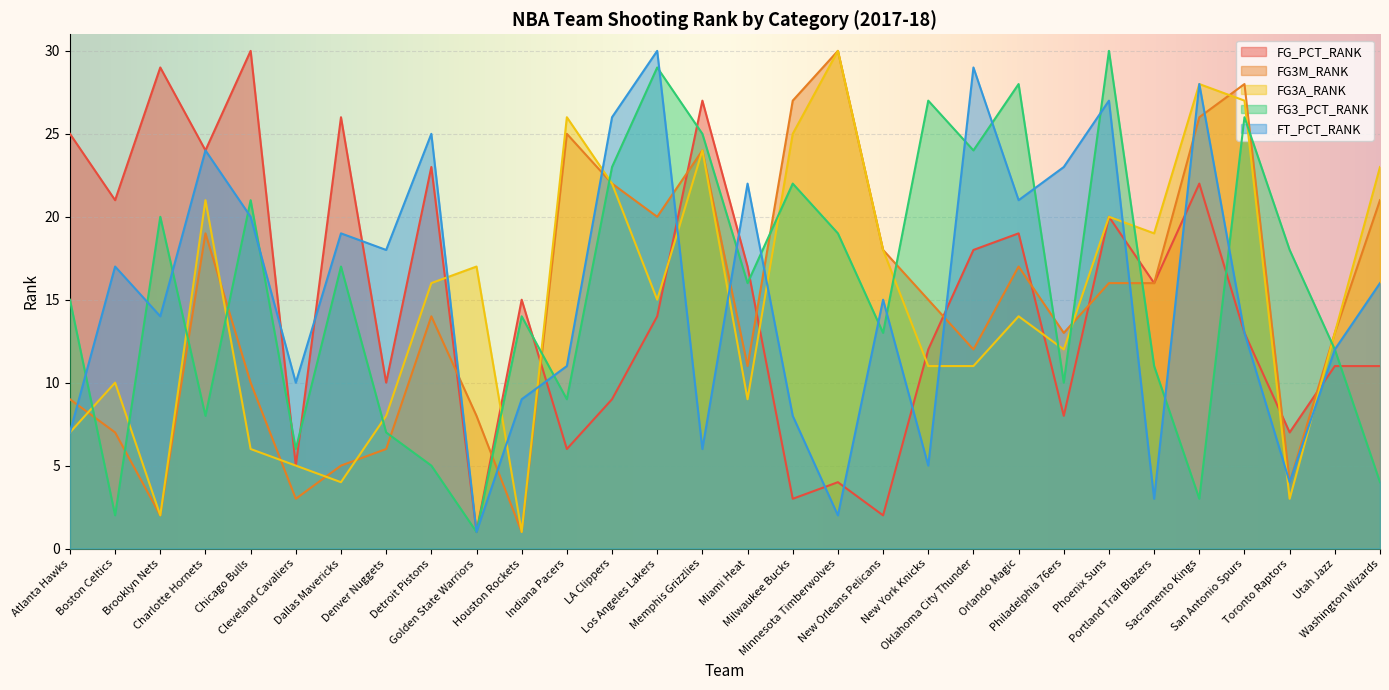

At which category does the chart reach its minimum across all series?

Golden State Warriors